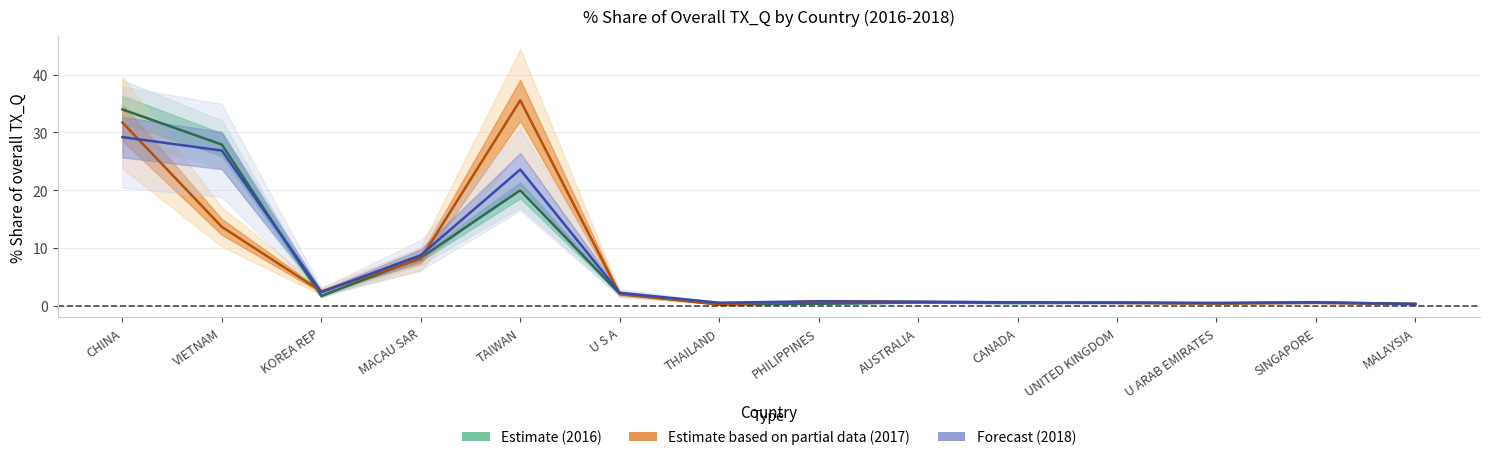

What is the difference between the highest and lowest values at CANADA?

0.1